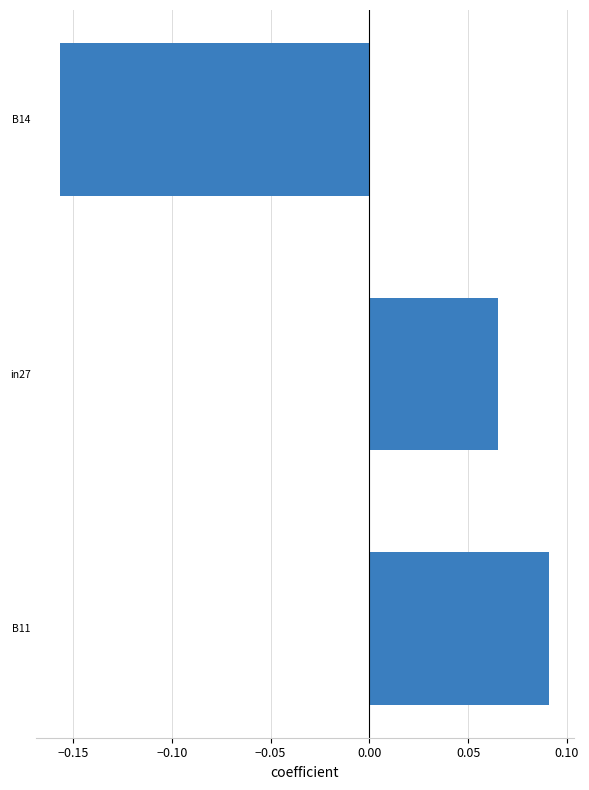

How many values are between 0 and 1?

2